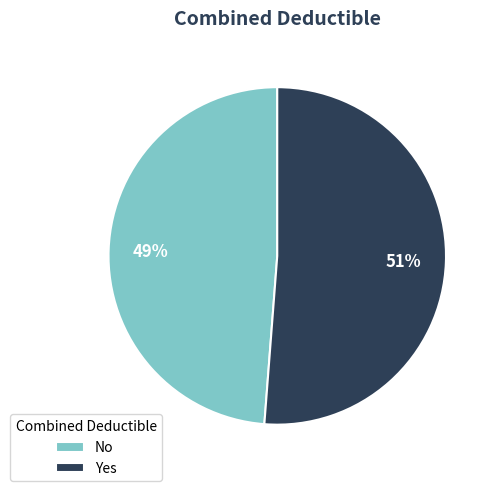

How many slices are in this pie chart?

2